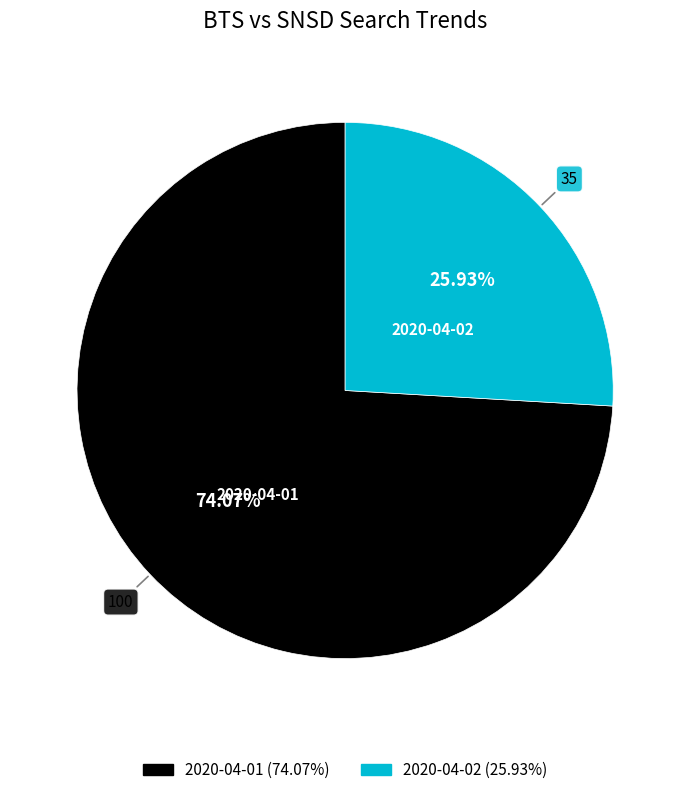

What is the majority slice?

2020-04-01